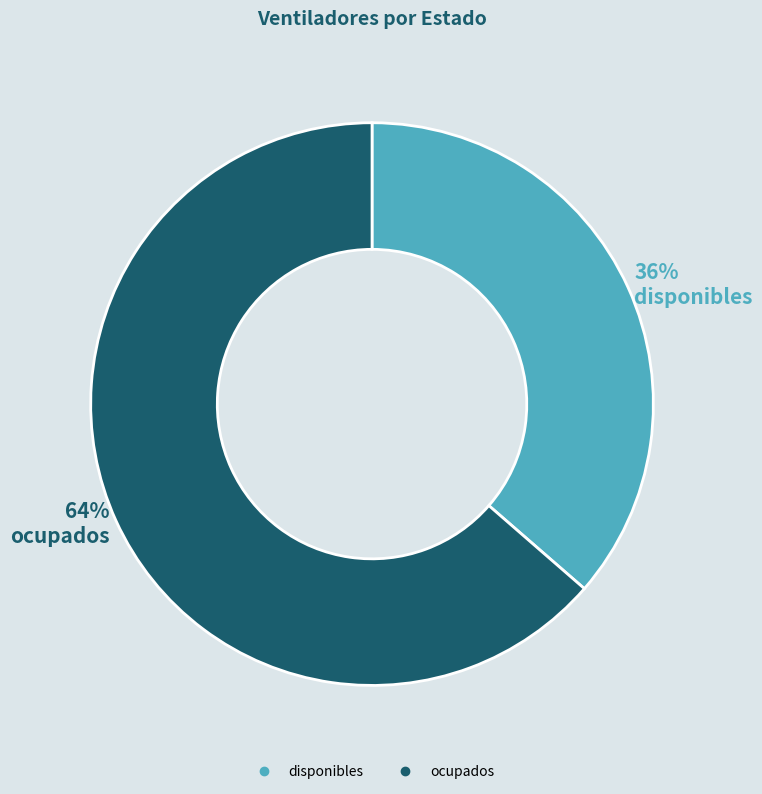

What is the smallest slice in the pie chart?

disponibles